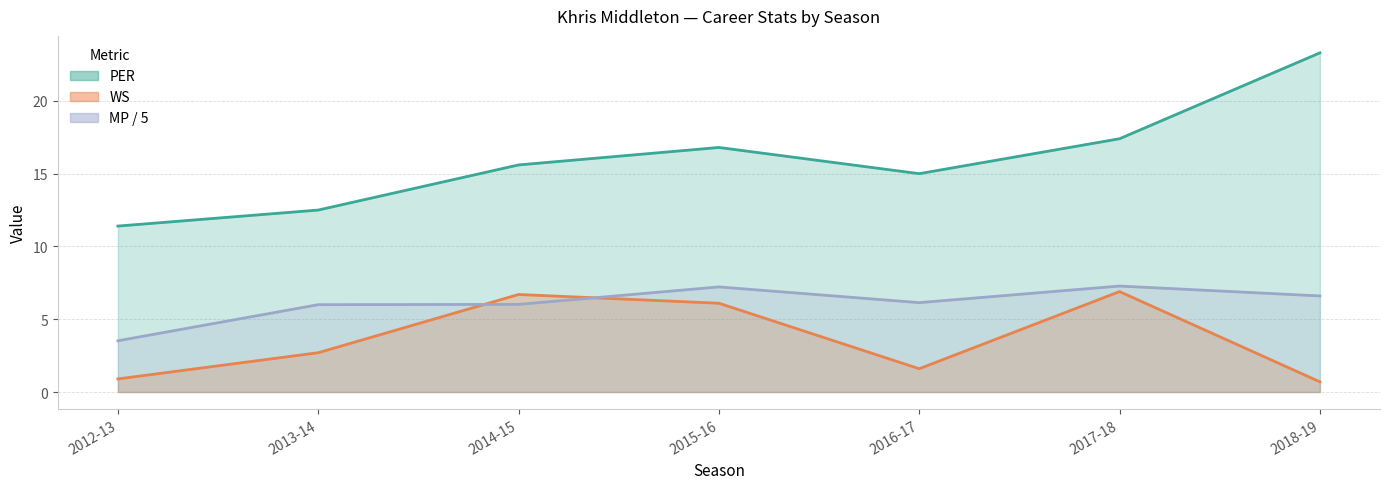

List the series in order of their peak value, highest first.

PER, MP / 5, WS